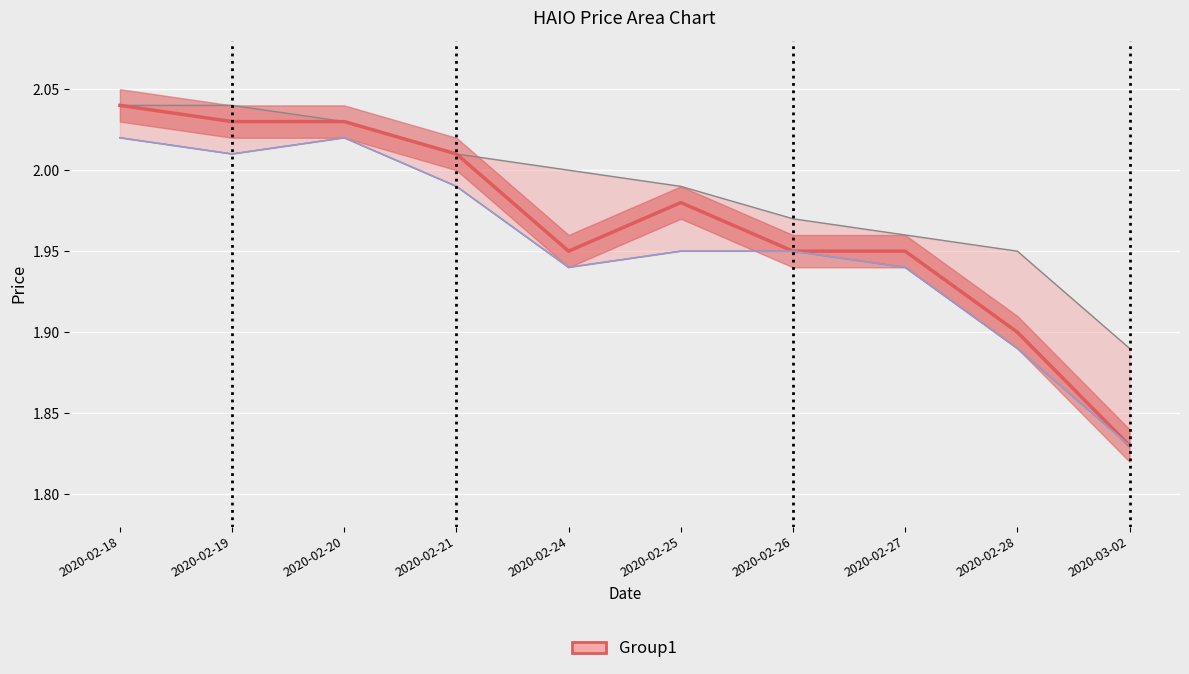

Where is the first local maximum?

2020-02-20